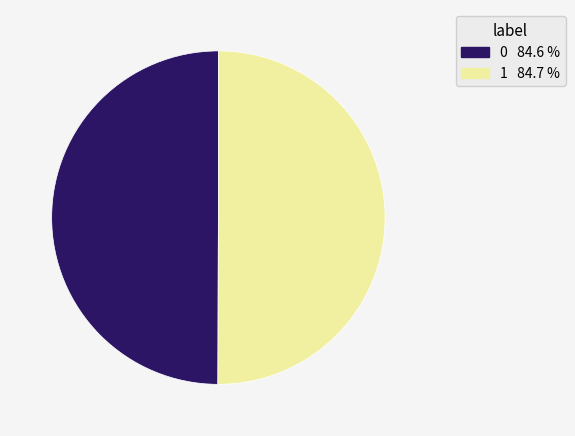

Combined, do 1 and 0 account for over 50%?

Yes